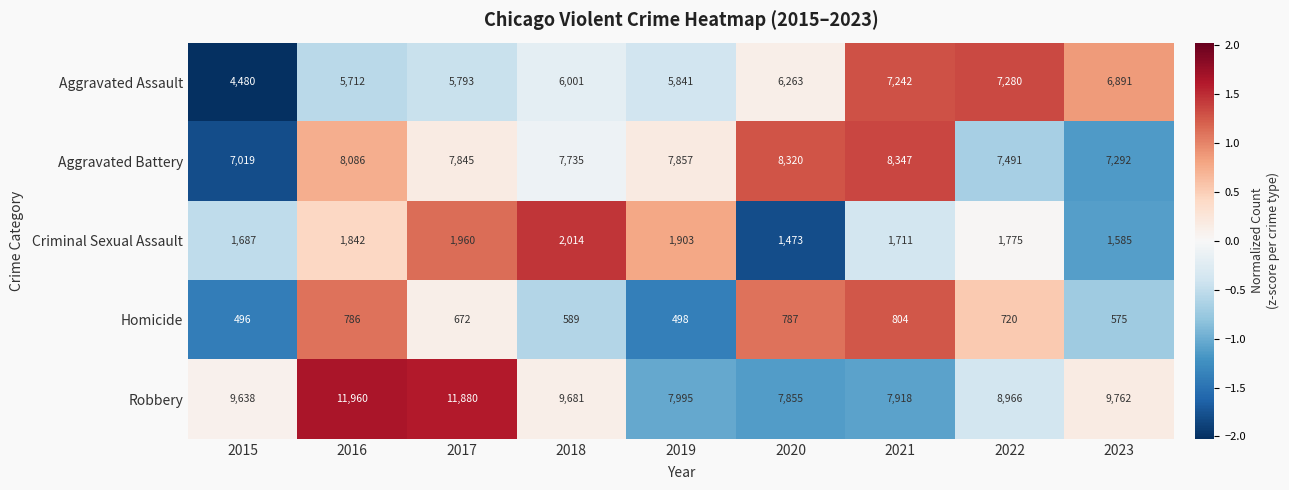

At which category is the sum across all series the highest?

2016